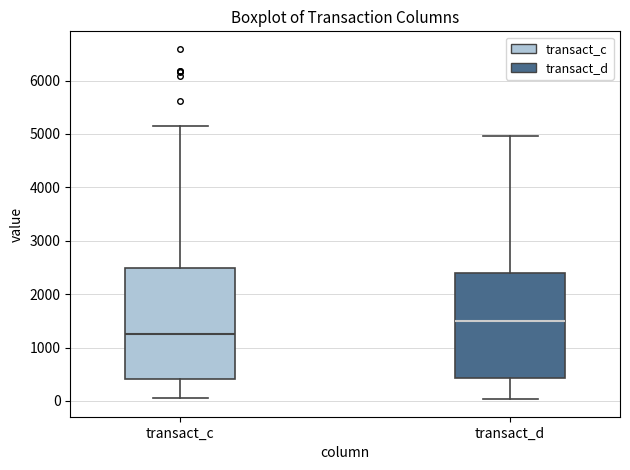

Where does the upper whisker of the box for transact_c end on the y-axis? The values are not printed on the chart, so give them approximately, as read against the axis.

5100